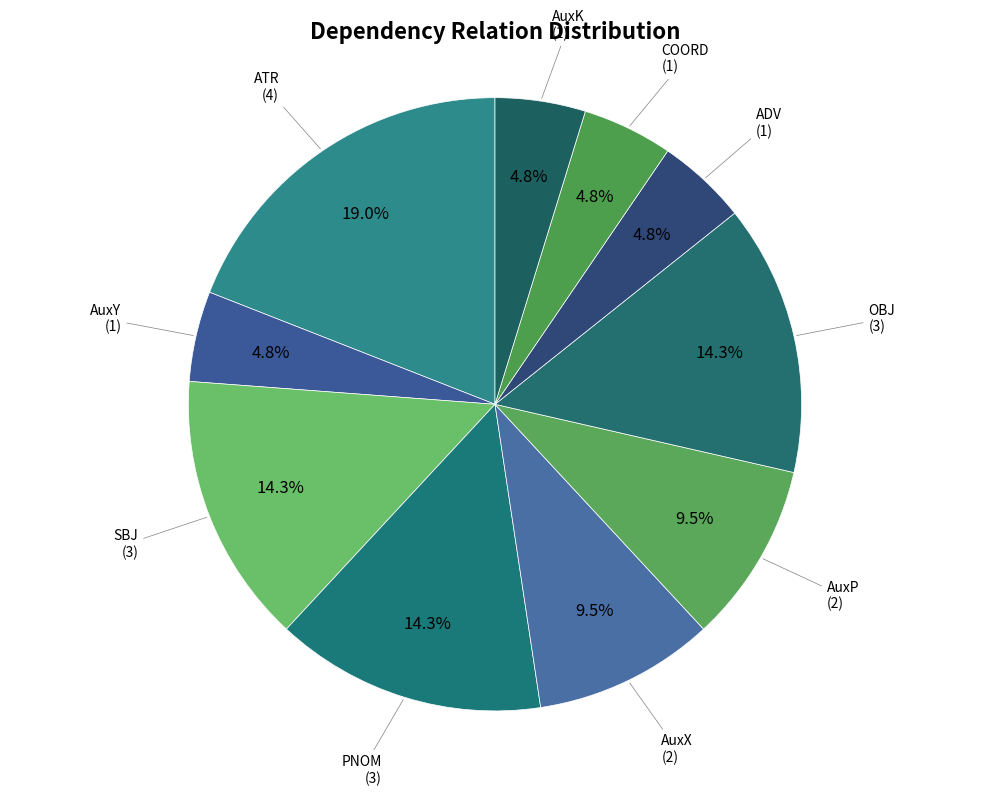

To the nearest percent, what is the average slice percentage?

10%